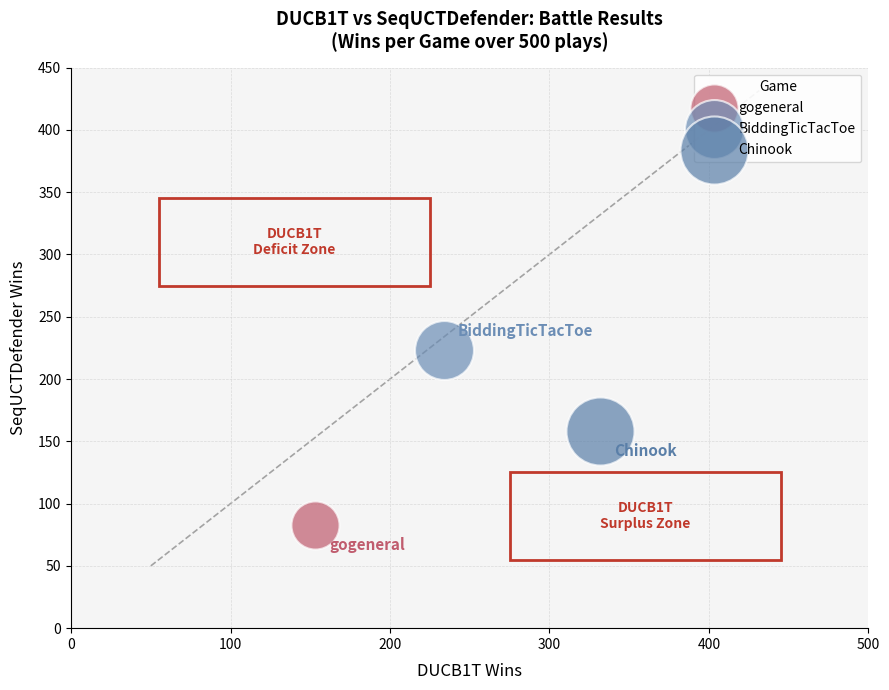

Which series contains the lowest Y value?

gogeneral